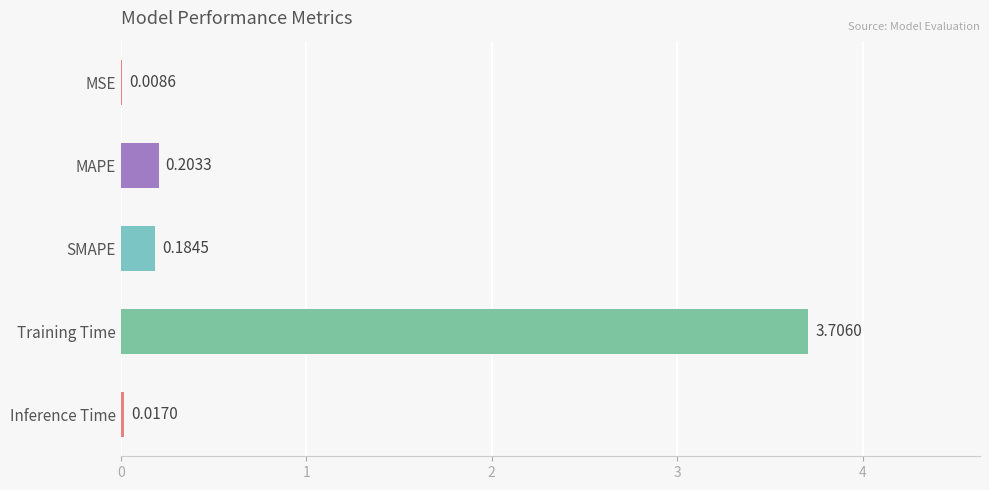

At which category does the chart reach its peak across all series?

Training Time